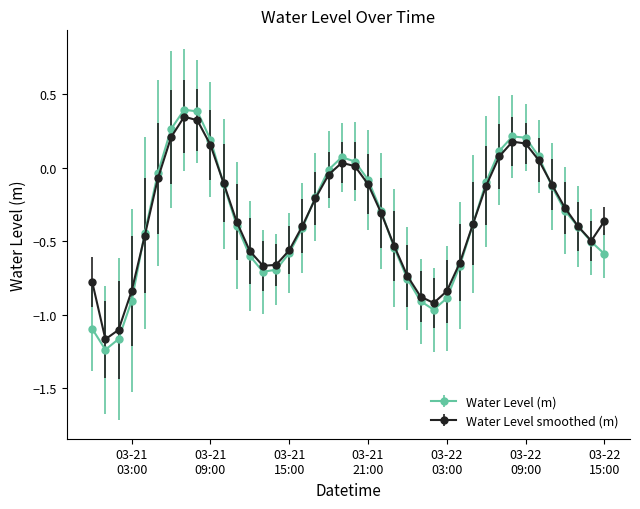

In Water Level (m), how many points are higher than both neighbors (excluding endpoints)?

3